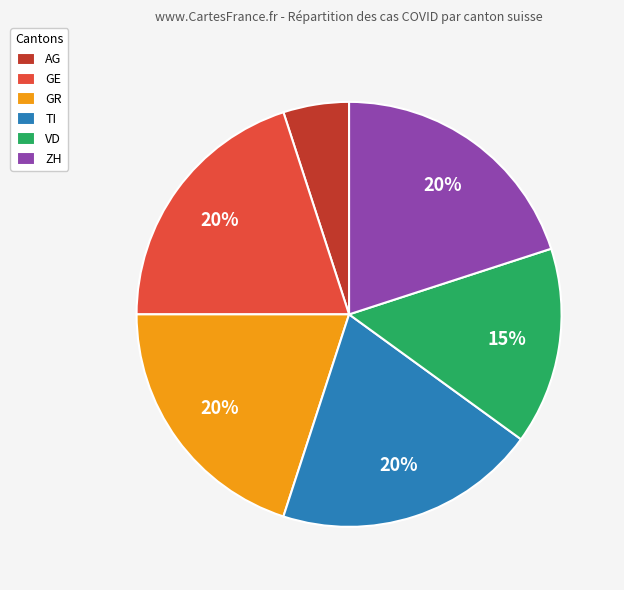

Which slice is the smallest?

AG